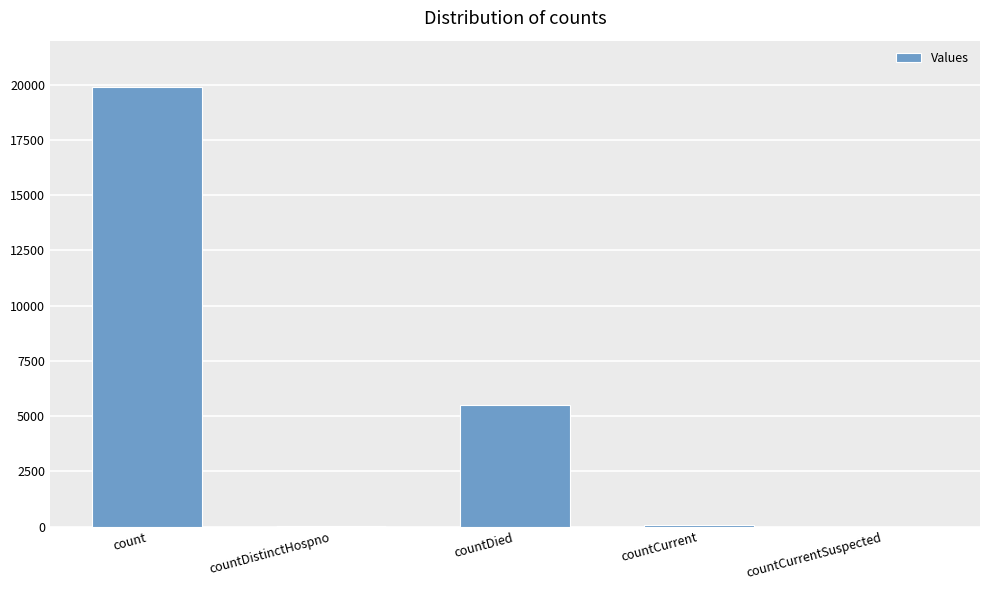

True or false: the data shows 5487 at countDied.

True